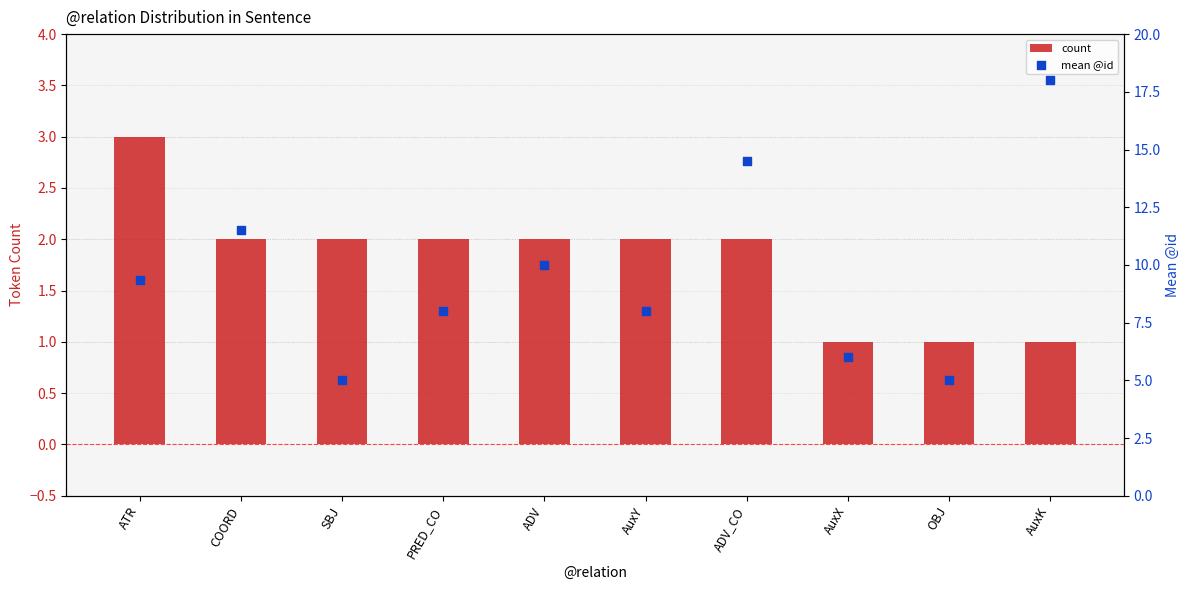

What are all the series names shown in the legend?

count, mean @id